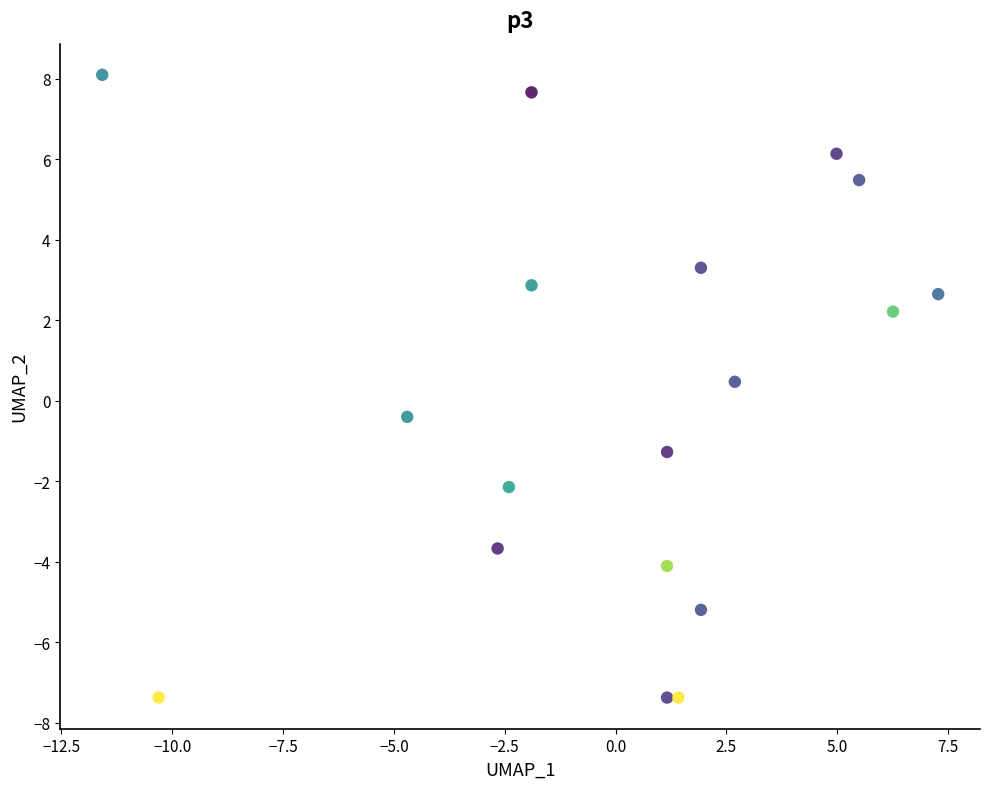

What is the range of X values (max minus min)?

18.9